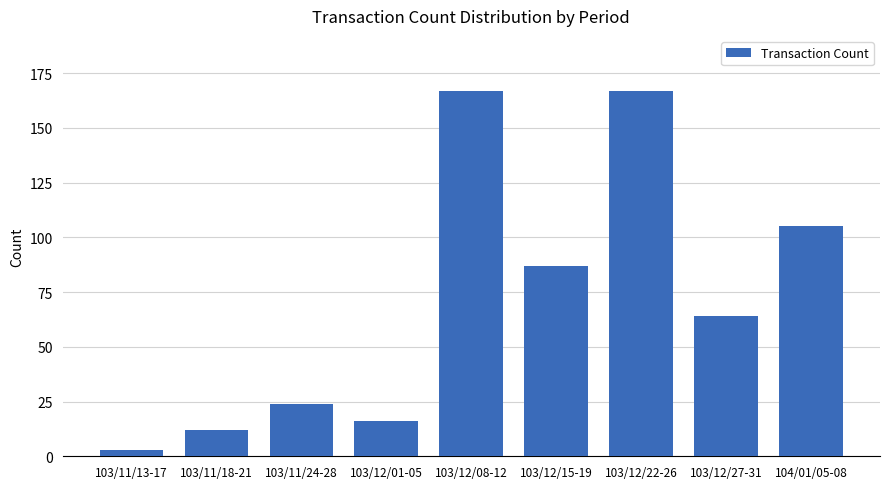

What is the label of the 3rd bar from the left?

103/11/24-28